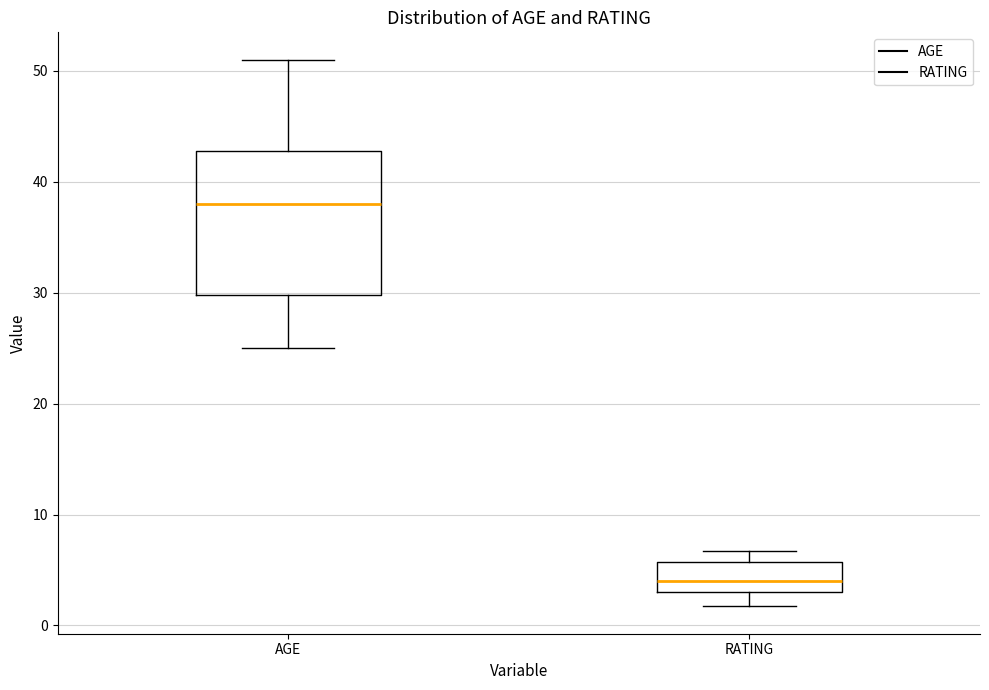

Reading left to right, read every box against the y-axis: the position of its median line, the range the box covers, and the ends of its whiskers. The values are not printed on the chart, so give them approximately, as read against the axis.

AGE: median 38, box 30 to 43, whiskers 25 to 51
RATING: median 4, box 3 to 6, whiskers 2 to 7